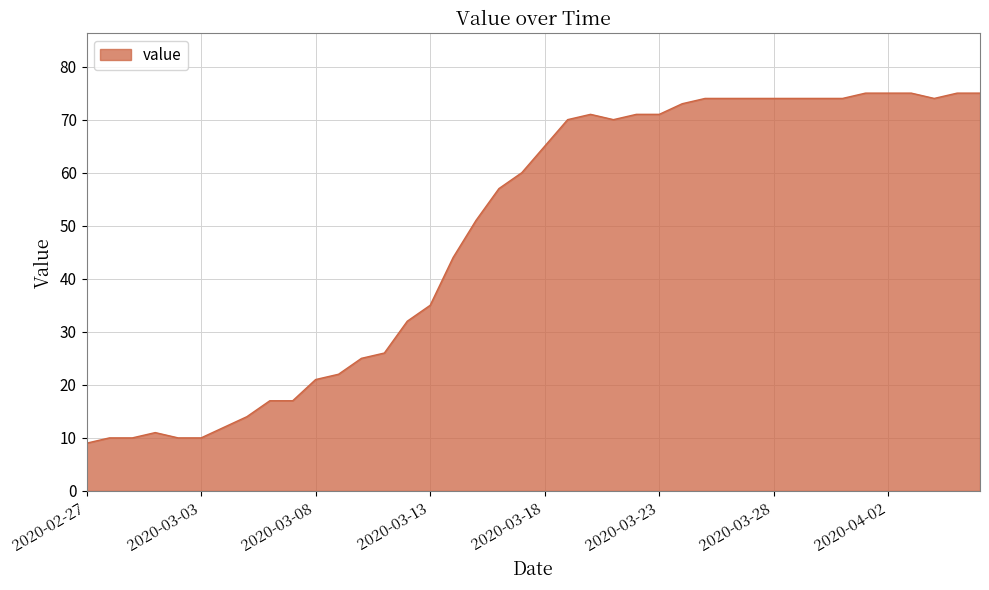

What is the difference between the maximum and minimum values?

66